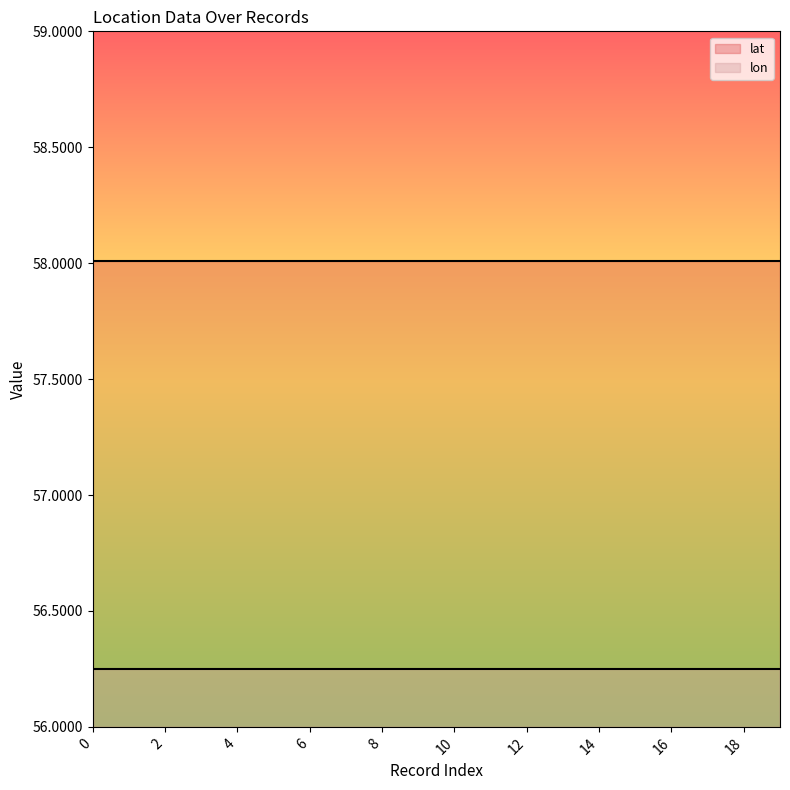

Reading left to right, transcribe all the data shown in this chart.

lat: 0=58.0	1=58.0	2=58.0	3=58.0	4=58.0	5=58.0	6=58.0	7=58.0	8=58.0	9=58.0	10=58.0	11=58.0	12=58.0	13=58.0	14=58.0	15=58.0	16=58.0	17=58.0	18=58.0	19=58.0
lon: 0=56.3	1=56.3	2=56.3	3=56.3	4=56.3	5=56.3	6=56.3	7=56.3	8=56.3	9=56.3	10=56.3	11=56.3	12=56.3	13=56.3	14=56.3	15=56.3	16=56.3	17=56.3	18=56.3	19=56.3